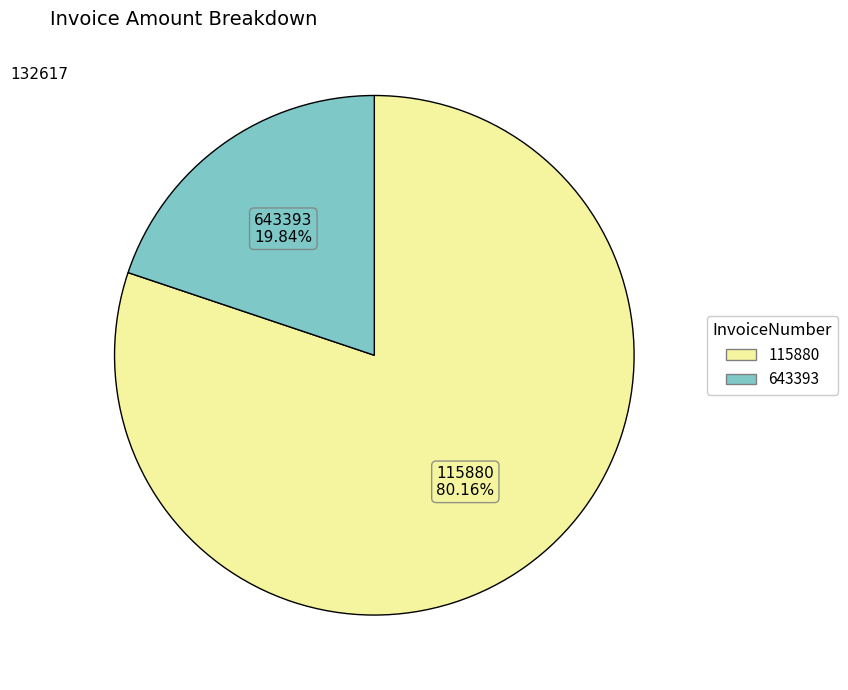

Is there a majority slice in this chart?

Yes